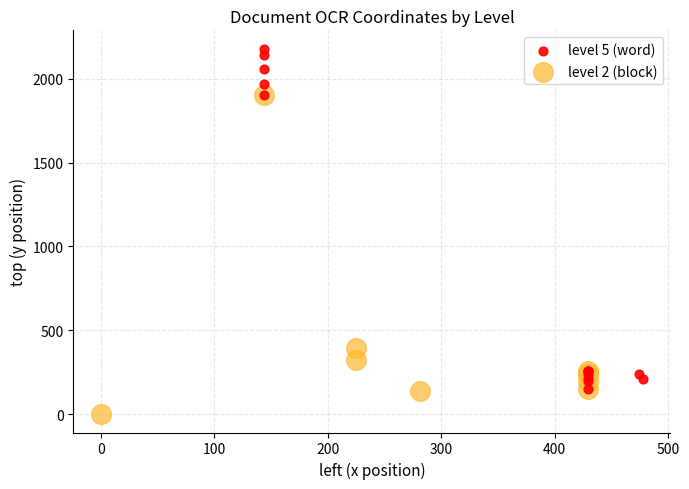

Which series has the largest Y range (max minus min)?

level 5 (word)